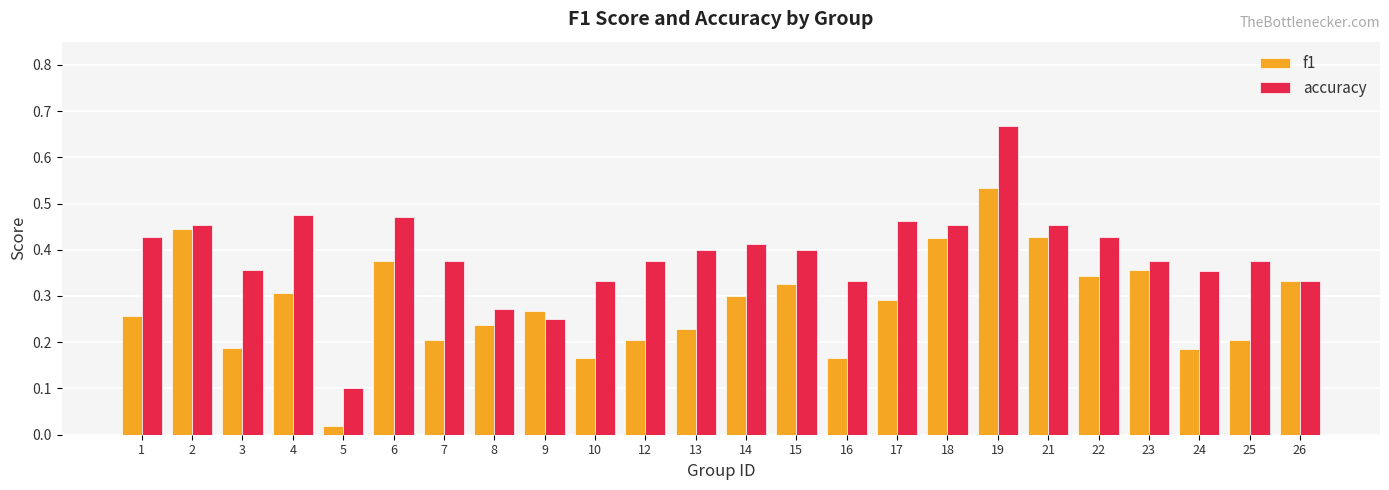

Which series has the largest range (max minus min)?

accuracy